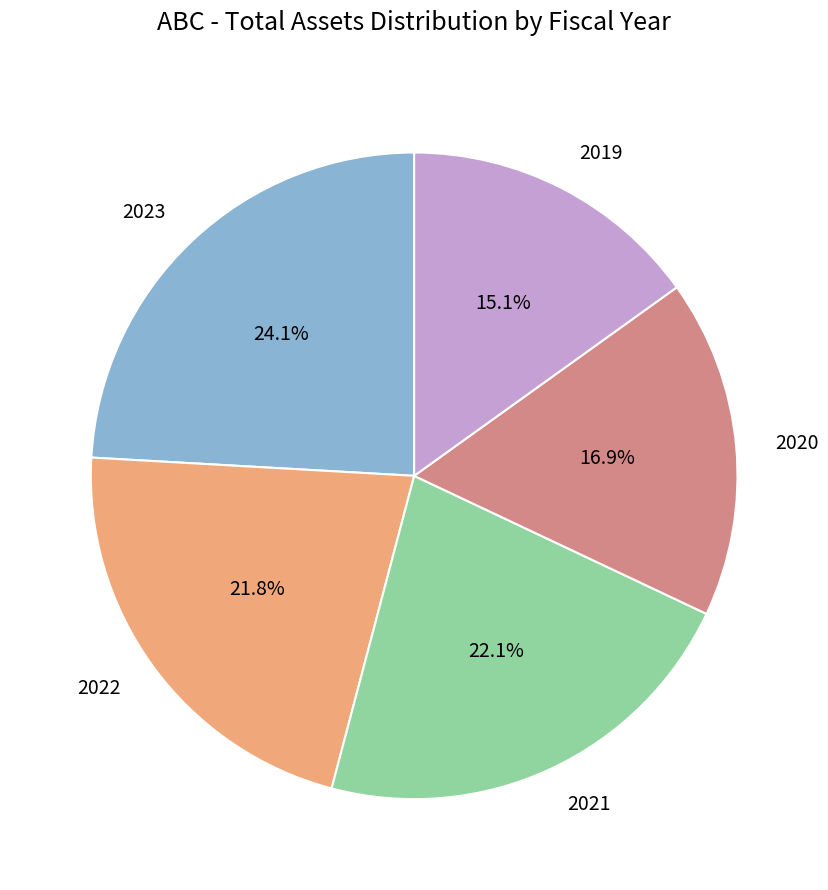

True or false: 2020 accounts for 17% of the total.

True